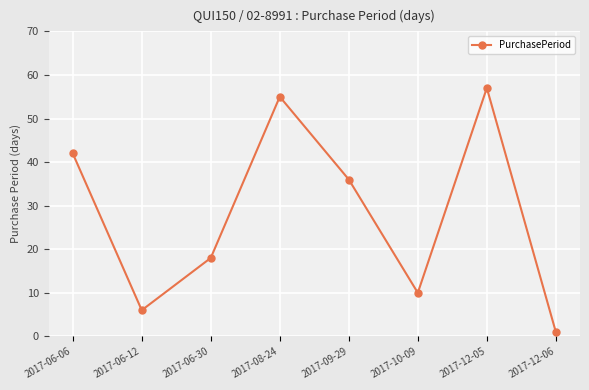

What is the difference between the maximum and minimum values?

56